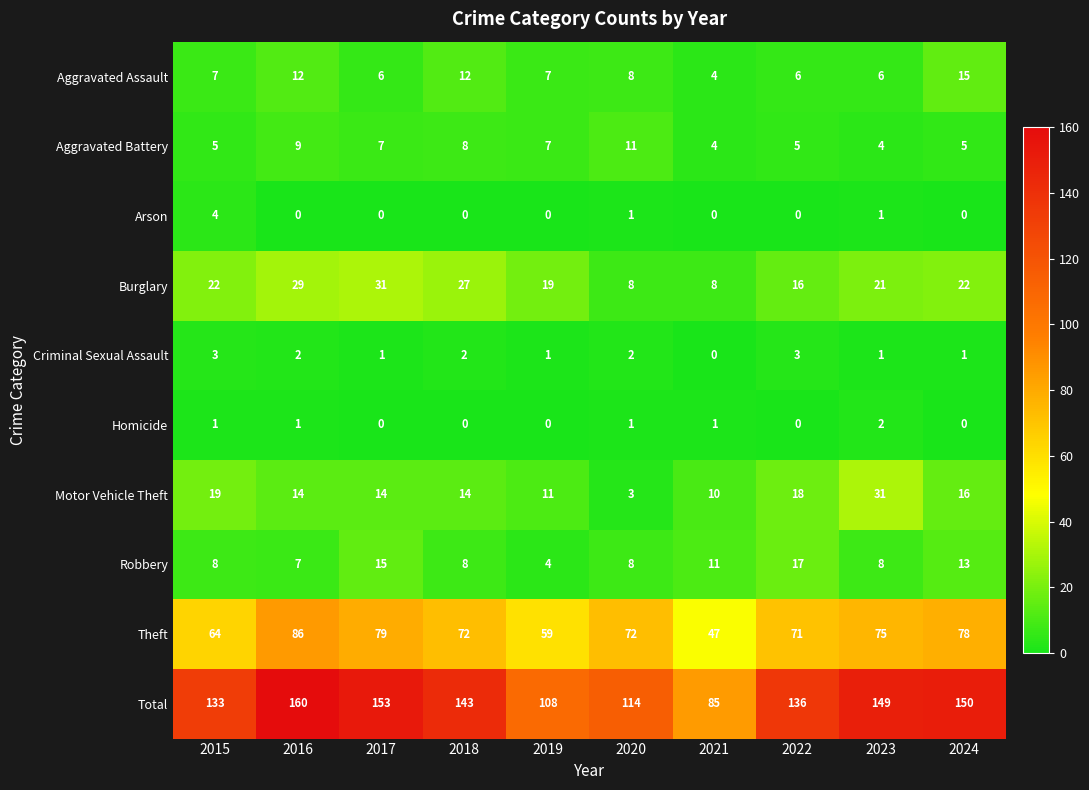

What is the total value across all series at 2023?

298